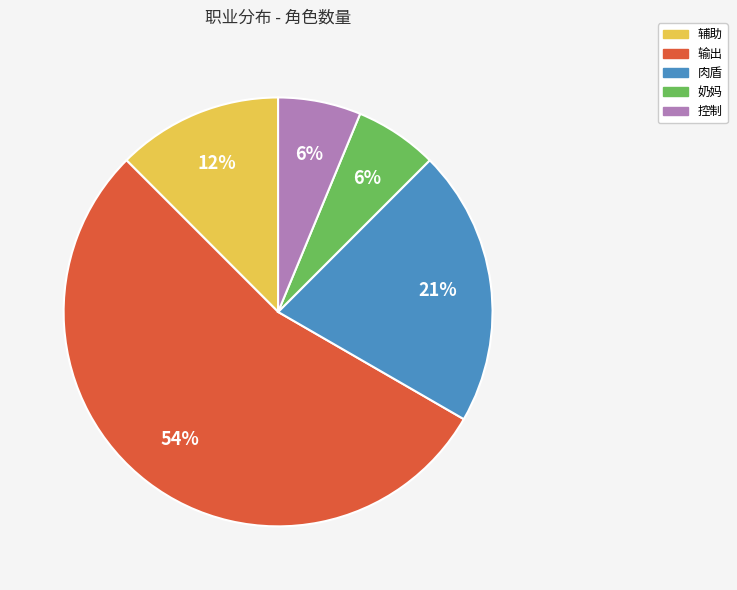

Is 奶妈 the majority of the pie?

No